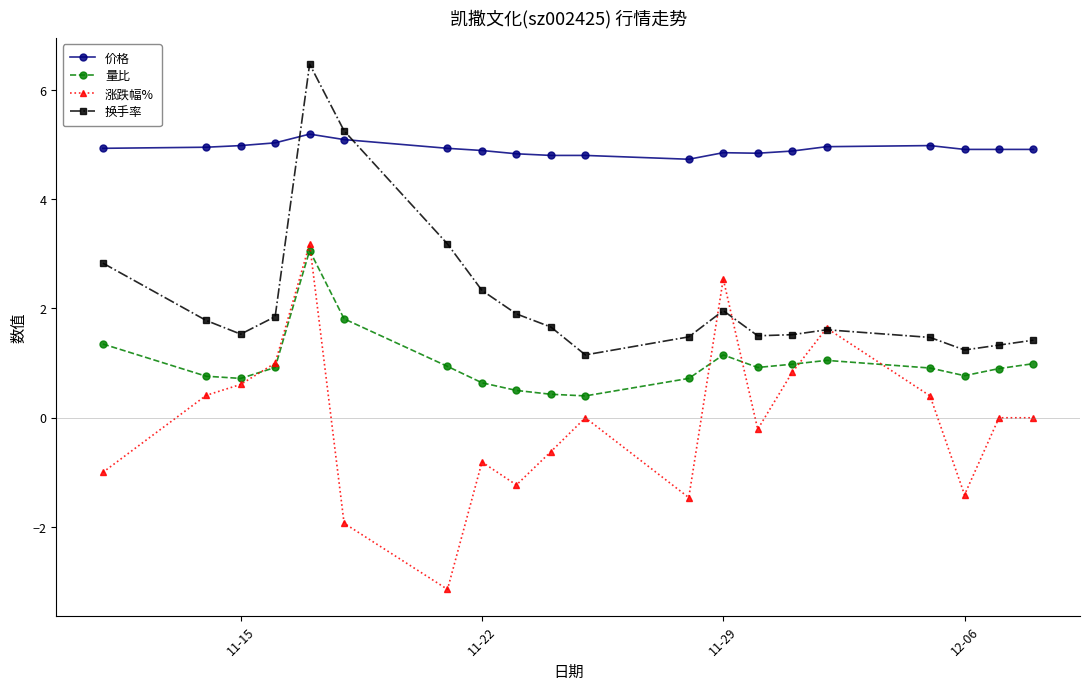

Which series ends up on top after the final intersection of 涨跌幅% and 换手率?

换手率